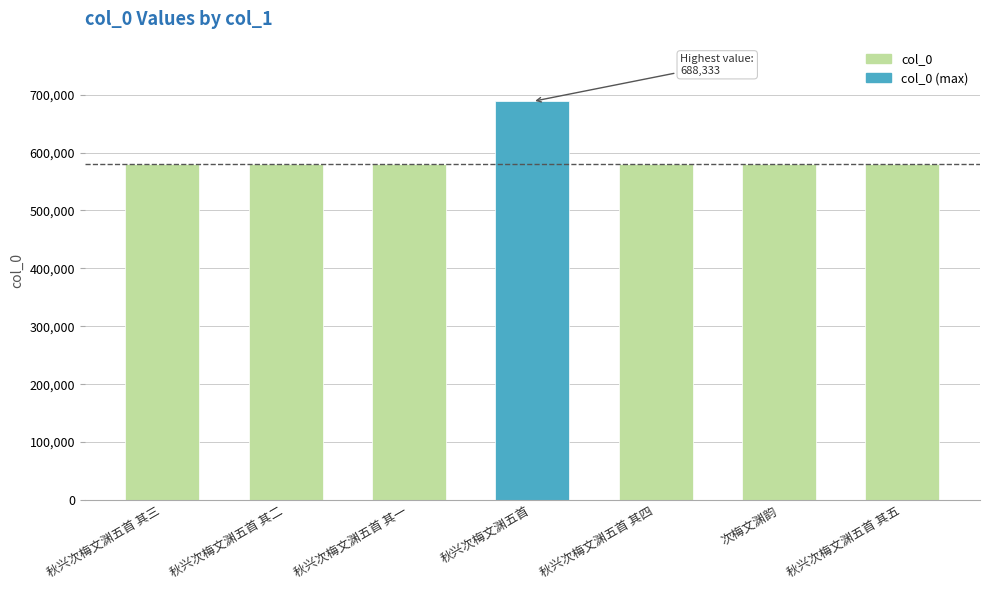

What is the maximum value shown in the chart?

688333